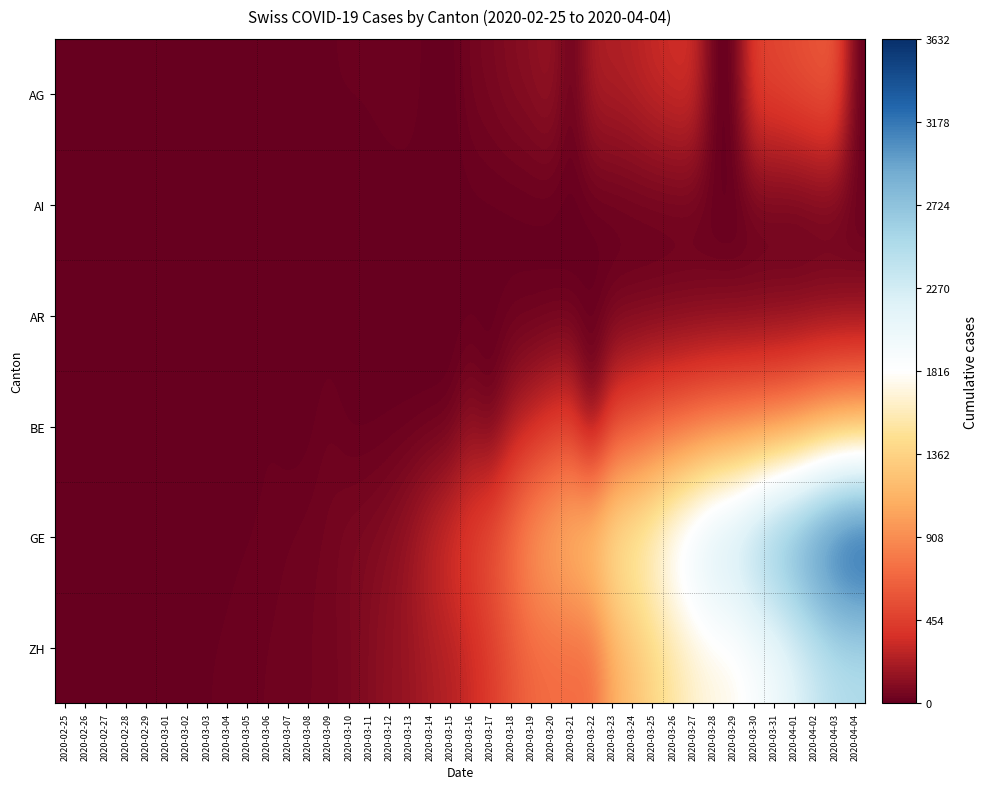

Reading left to right, what are all the values shown in this chart?

AG: 2020-02-25=0	2020-02-26=0	2020-02-27=0	2020-02-28=1	2020-02-29=0	2020-03-01=0	2020-03-02=2	2020-03-03=6	2020-03-04=7	2020-03-05=9	2020-03-06=12	2020-03-07=0	2020-03-08=0	2020-03-09=14	2020-03-10=17	2020-03-11=18	2020-03-12=27	2020-03-13=32	2020-03-14=0	2020-03-15=0	2020-03-16=52	2020-03-17=67	2020-03-18=101	2020-03-19=118	2020-03-20=168	2020-03-21=0	2020-03-22=232	2020-03-23=241	2020-03-24=266	2020-03-25=319	2020-03-26=349	2020-03-27=364	2020-03-28=0	2020-03-29=0	2020-03-30=481	2020-03-31=499	2020-04-01=549	2020-04-02=592	2020-04-03=626	2020-04-04=0
AI: 2020-02-25=0	2020-02-26=0	2020-02-27=0	2020-02-28=0	2020-02-29=0	2020-03-01=0	2020-03-02=0	2020-03-03=0	2020-03-04=0	2020-03-05=0	2020-03-06=0	2020-03-07=0	2020-03-08=0	2020-03-09=0	2020-03-10=0	2020-03-11=0	2020-03-12=0	2020-03-13=0	2020-03-14=2	2020-03-15=0	2020-03-16=4	2020-03-17=5	2020-03-18=0	2020-03-19=6	2020-03-20=0	2020-03-21=0	2020-03-22=0	2020-03-23=0	2020-03-24=8	2020-03-25=9	2020-03-26=11	2020-03-27=12	2020-03-28=13	2020-03-29=0	2020-03-30=14	2020-03-31=14	2020-04-01=0	2020-04-02=20	2020-04-03=20	2020-04-04=21
AR: 2020-02-25=0	2020-02-26=0	2020-02-27=0	2020-02-28=0	2020-02-29=0	2020-03-01=0	2020-03-02=0	2020-03-03=0	2020-03-04=0	2020-03-05=1	2020-03-06=0	2020-03-07=0	2020-03-08=0	2020-03-09=2	2020-03-10=0	2020-03-11=0	2020-03-12=5	2020-03-13=0	2020-03-14=0	2020-03-15=0	2020-03-16=0	2020-03-17=0	2020-03-18=11	2020-03-19=0	2020-03-20=0	2020-03-21=0	2020-03-22=0	2020-03-23=30	2020-03-24=33	2020-03-25=34	2020-03-26=42	2020-03-27=44	2020-03-28=45	2020-03-29=48	2020-03-30=50	2020-03-31=58	2020-04-01=61	2020-04-02=64	2020-04-03=65	2020-04-04=66
BE: 2020-02-25=0	2020-02-26=0	2020-02-27=0	2020-02-28=1	2020-02-29=1	2020-03-01=2	2020-03-02=4	2020-03-03=0	2020-03-04=6	2020-03-05=0	2020-03-06=17	2020-03-07=0	2020-03-08=0	2020-03-09=34	2020-03-10=0	2020-03-11=0	2020-03-12=0	2020-03-13=0	2020-03-14=0	2020-03-15=0	2020-03-16=123	2020-03-17=0	2020-03-18=193	2020-03-19=282	2020-03-20=377	2020-03-21=418	2020-03-22=0	2020-03-23=470	2020-03-24=532	2020-03-25=624	2020-03-26=660	2020-03-27=718	2020-03-28=767	2020-03-29=798	2020-03-30=826	2020-03-31=856	2020-04-01=909	2020-04-02=1003	2020-04-03=1073	2020-04-04=1106
GE: 2020-02-25=0	2020-02-26=1	2020-02-27=1	2020-02-28=3	2020-02-29=5	2020-03-01=7	2020-03-02=7	2020-03-03=9	2020-03-04=9	2020-03-05=13	2020-03-06=18	2020-03-07=30	2020-03-08=39	2020-03-09=48	2020-03-10=77	2020-03-11=88	2020-03-12=119	2020-03-13=186	2020-03-14=294	2020-03-15=393	2020-03-16=482	2020-03-17=611	2020-03-18=783	2020-03-19=1006	2020-03-20=1132	2020-03-21=1261	2020-03-22=1408	2020-03-23=1556	2020-03-24=1659	2020-03-25=1780	2020-03-26=2007	2020-03-27=2194	2020-03-28=2393	2020-03-29=2503	2020-03-30=2712	2020-03-31=2944	2020-04-01=3103	2020-04-02=3314	2020-04-03=3504	2020-04-04=3632
ZH: 2020-02-25=0	2020-02-26=2	2020-02-27=2	2020-02-28=2	2020-02-29=6	2020-03-01=7	2020-03-02=11	2020-03-03=14	2020-03-04=16	2020-03-05=24	2020-03-06=30	2020-03-07=35	2020-03-08=41	2020-03-09=50	2020-03-10=63	2020-03-11=102	2020-03-12=141	2020-03-13=164	2020-03-14=219	2020-03-15=251	2020-03-16=327	2020-03-17=430	2020-03-18=569	2020-03-19=680	2020-03-20=712	2020-03-21=712	2020-03-22=712	2020-03-23=1076	2020-03-24=1224	2020-03-25=1371	2020-03-26=1503	2020-03-27=1630	2020-03-28=1704	2020-03-29=1736	2020-03-30=1862	2020-03-31=1953	2020-04-01=2142	2020-04-02=2306	2020-04-03=2434	2020-04-04=2467